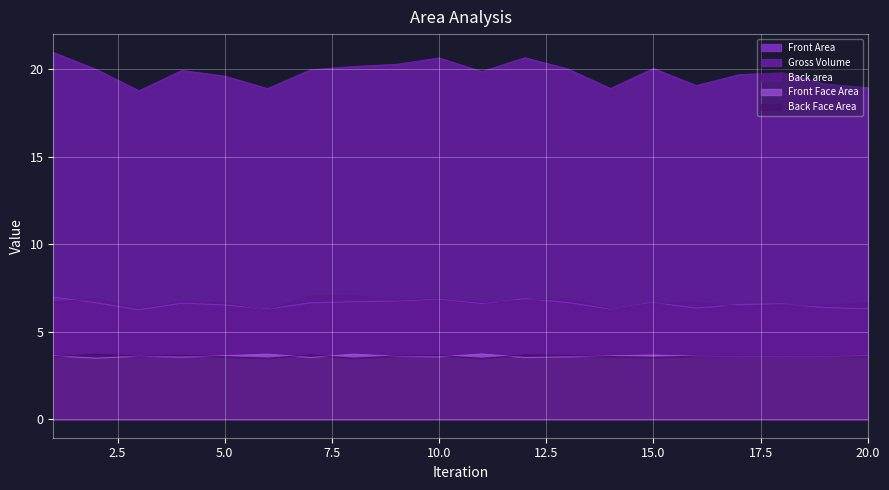

How many interior local valleys does the Front Area series have?

5